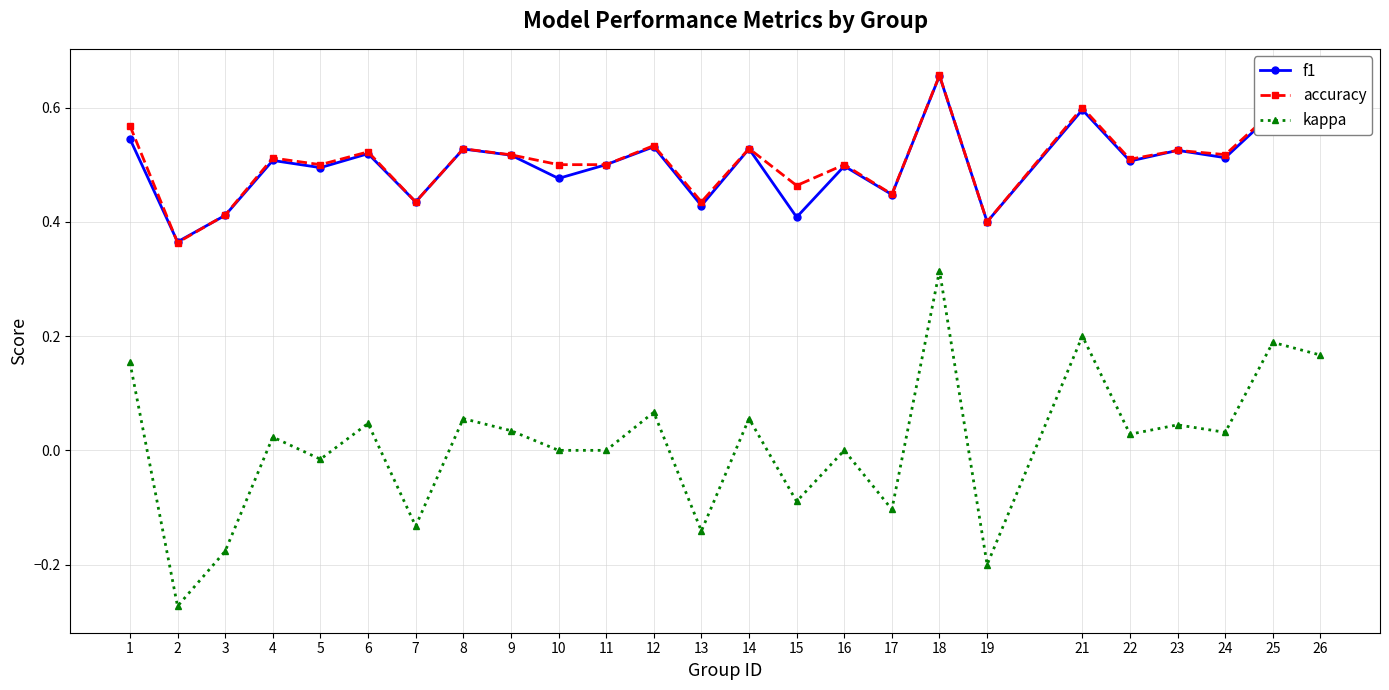

At which category does the chart reach its minimum across all series?

2